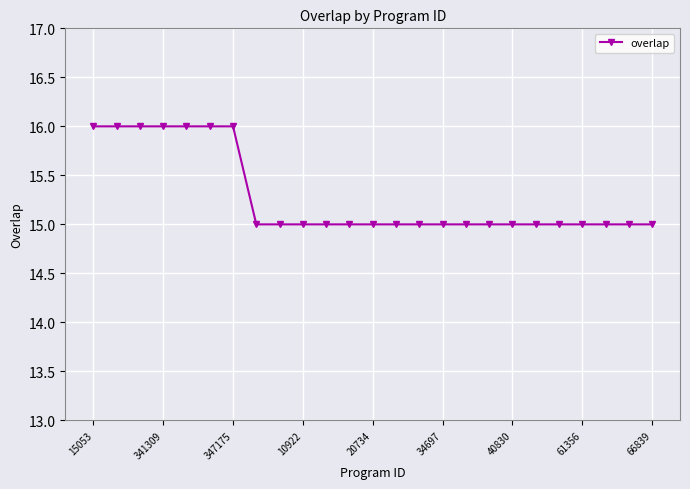

What is the average value?

15